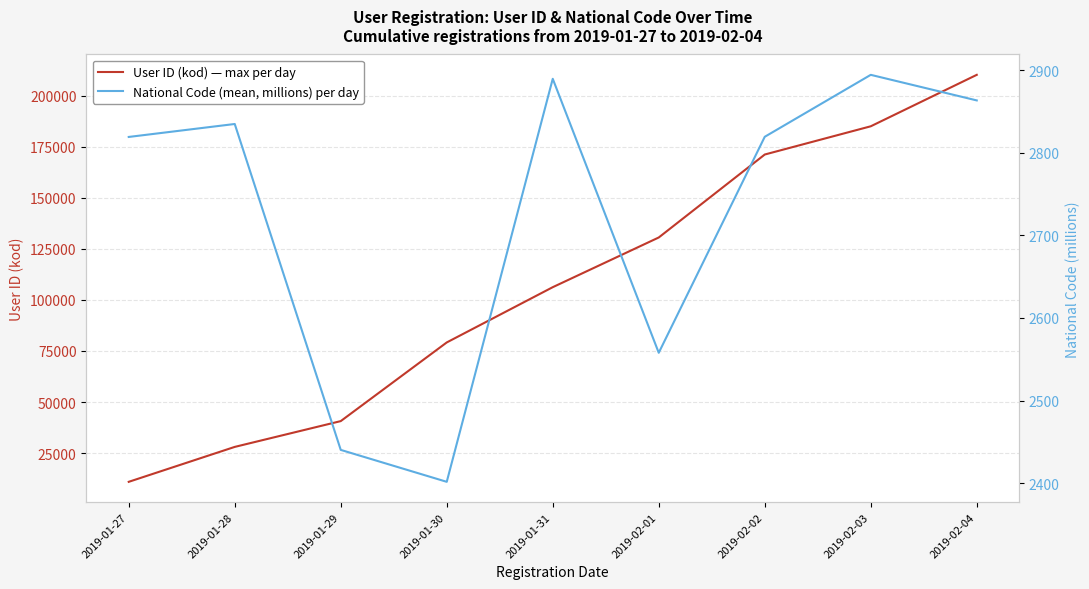

What is the total value across all series at 2019-01-29?

43087.3